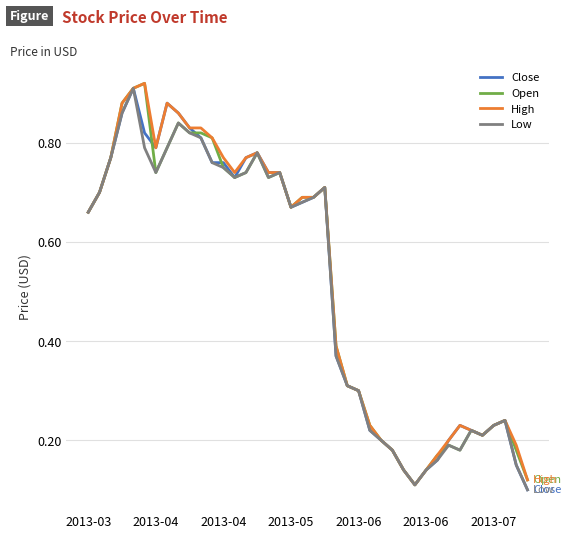

Does the chart display data point markers on the line(s)?

No